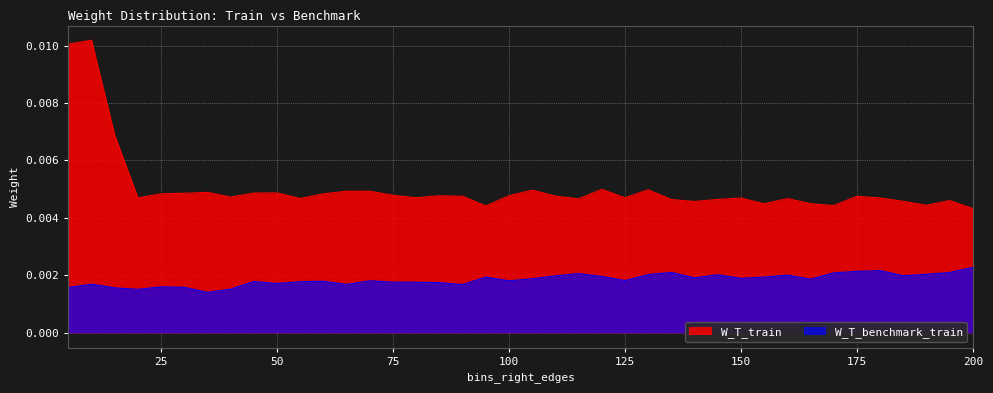

True or false: W_T_train has more than 0 interior local peaks.

True